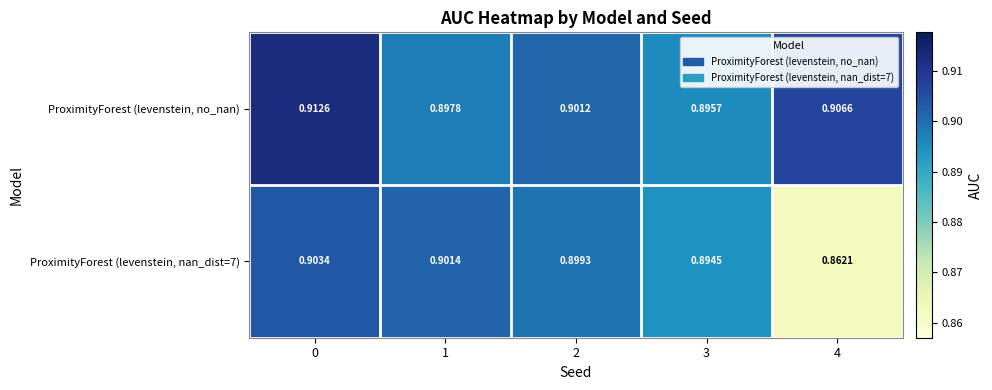

Between 0 and 1, which series saw the biggest shift?

ProximityForest (levenstein, no_nan)